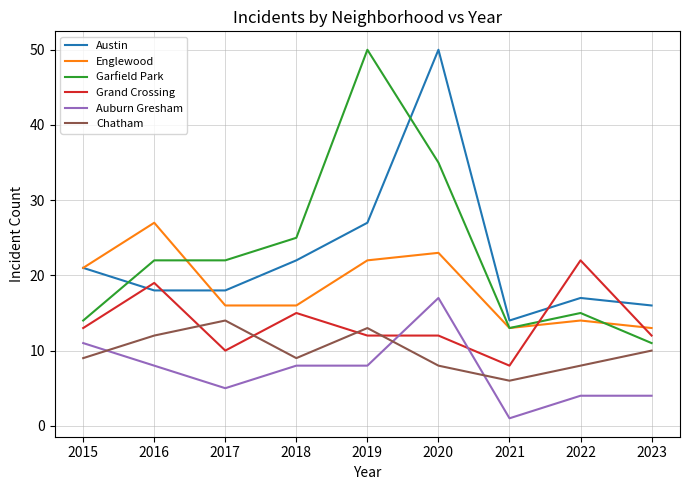

Which series ends up on top after the final intersection of Auburn Gresham and Grand Crossing?

Grand Crossing